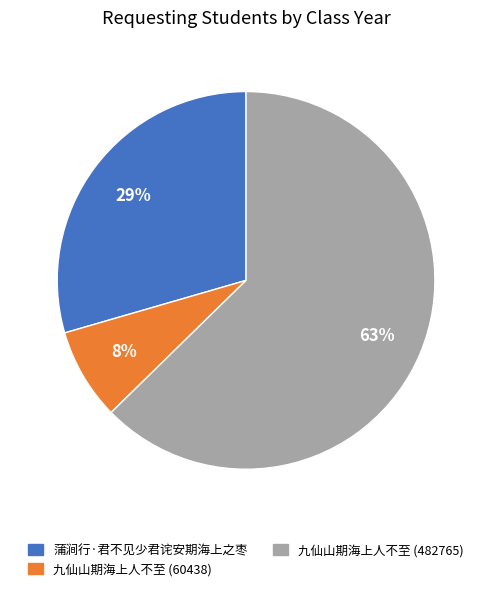

Do 蒲涧行·君不见少君诧安期海上之枣 and 九仙山期海上人不至 (60438) together represent more than half of the pie?

No